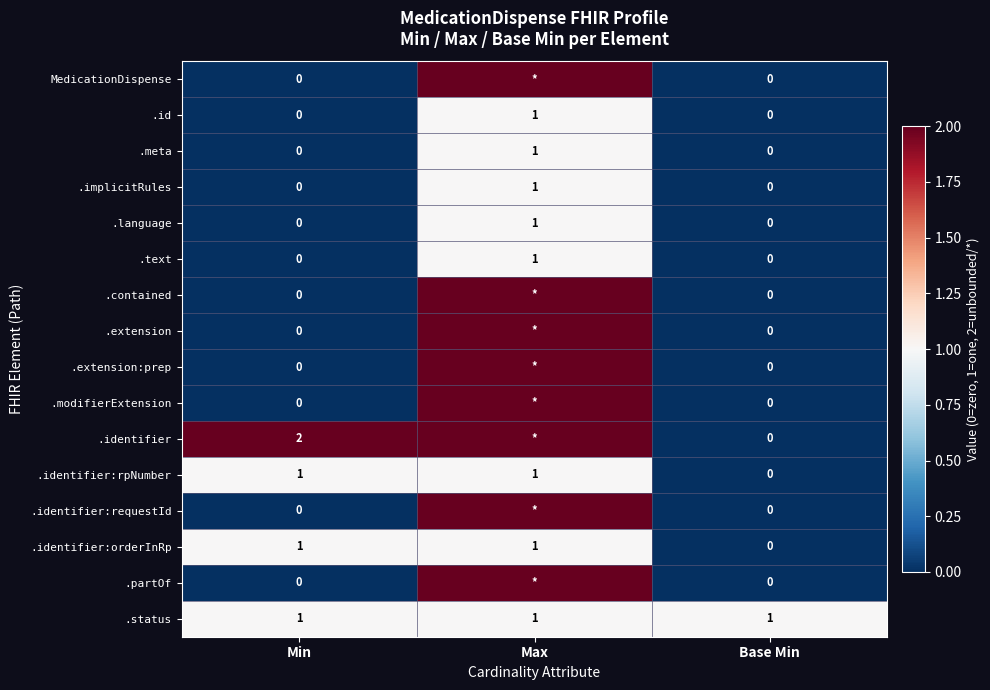

How many .implicitRules values are between 0 and 1?

3